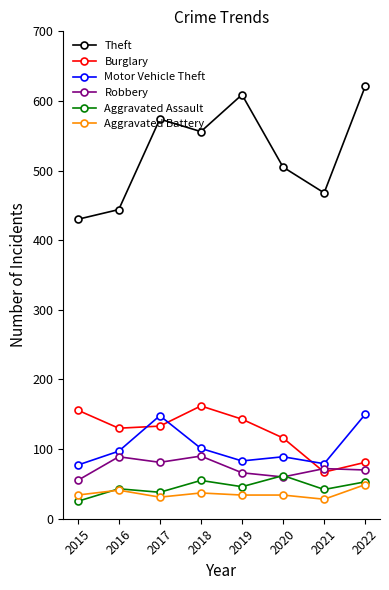

At which category does Theft reach its first local valley?

2018